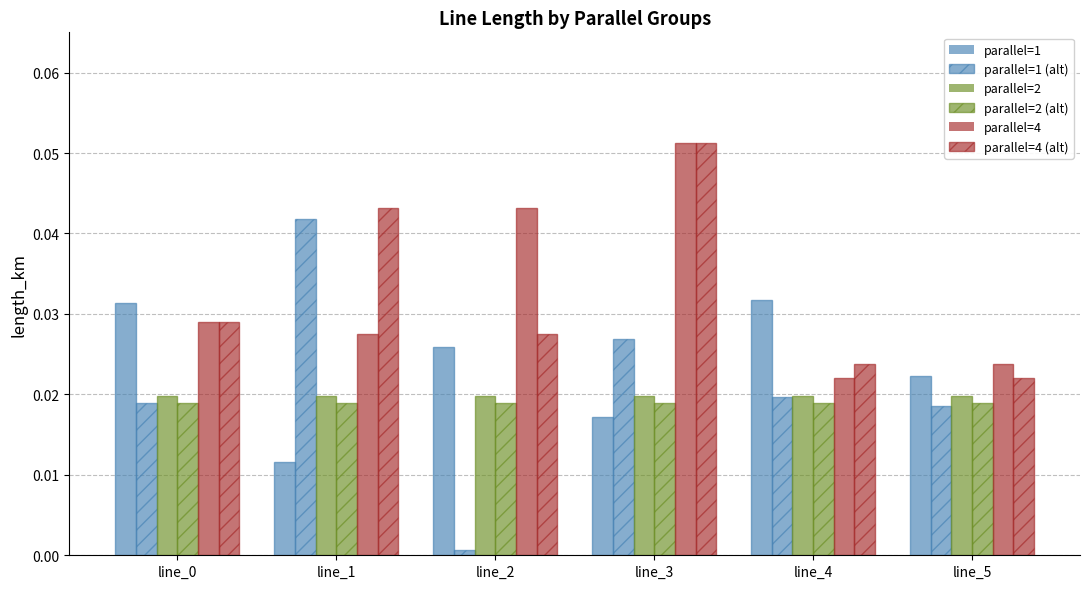

Reading left to right, extract all data points from this chart.

parallel=1: 0.0	0.0	0.0	0.0	0.0	0.0
parallel=1 (hatched): 0.0	0.0	0.0	0.0	0.0	0.0
parallel=2: 0.0	0.0	0.0	0.0	0.0	0.0
parallel=2 (hatched): 0.0	0.0	0.0	0.0	0.0	0.0
parallel=4: 0.0	0.0	0.0	0.1	0.0	0.0
parallel=4 (hatched): 0.0	0.0	0.0	0.1	0.0	0.0